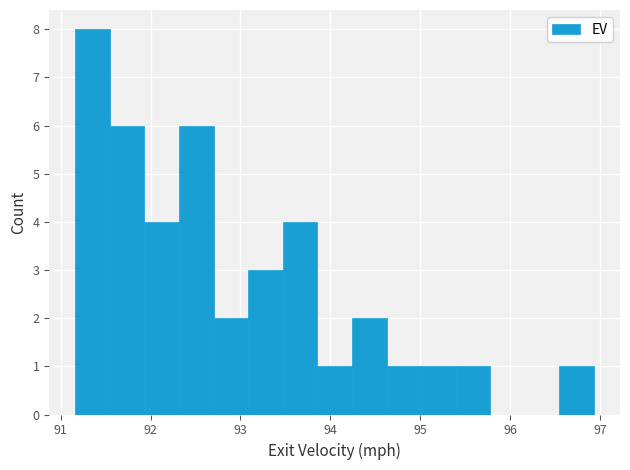

Around what value on the x-axis is the tallest bar? Give the approximate position of its centre, as read against the axis.

91.4